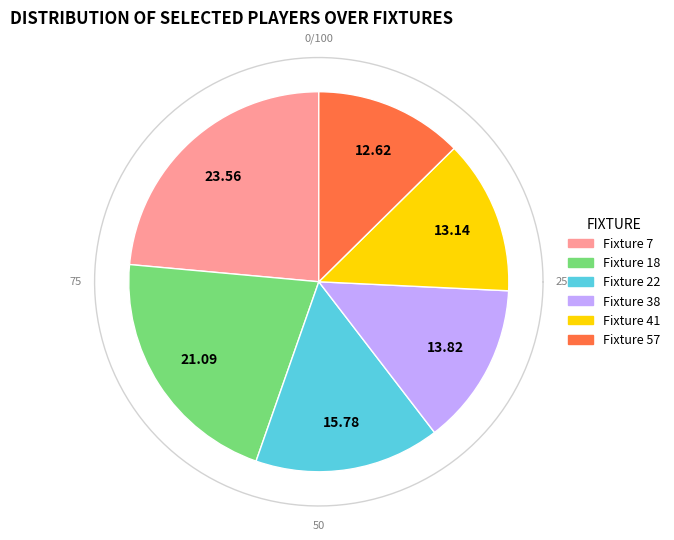

Which slice is the smallest?

Fixture 57